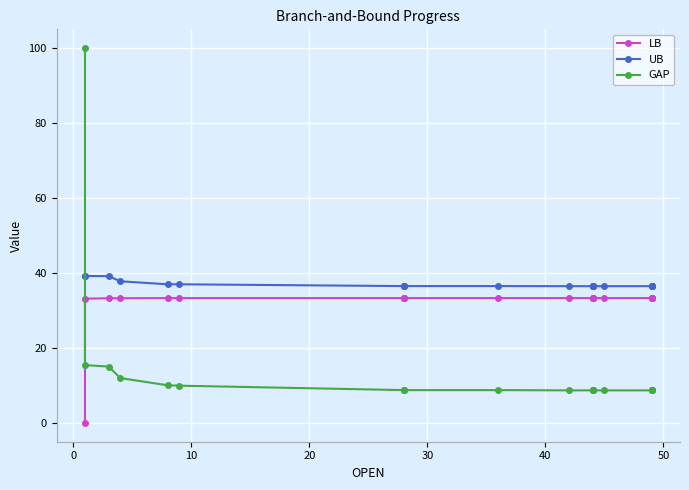

Rank the series by their average value, from highest to lowest.

UB, LB, GAP